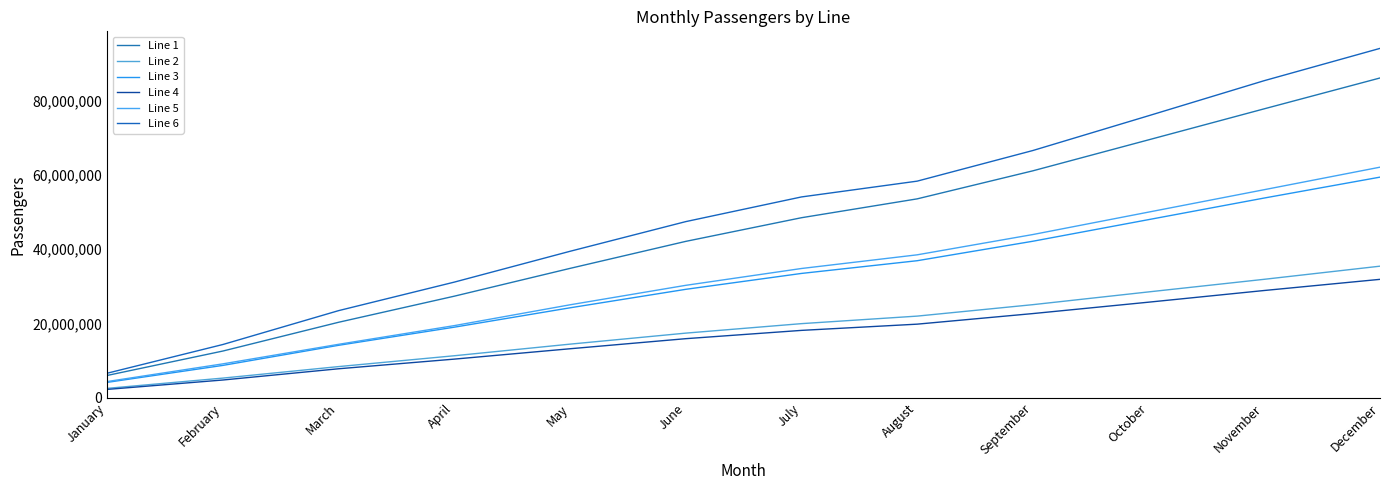

At which label does Line 2 reach its minimum?

January